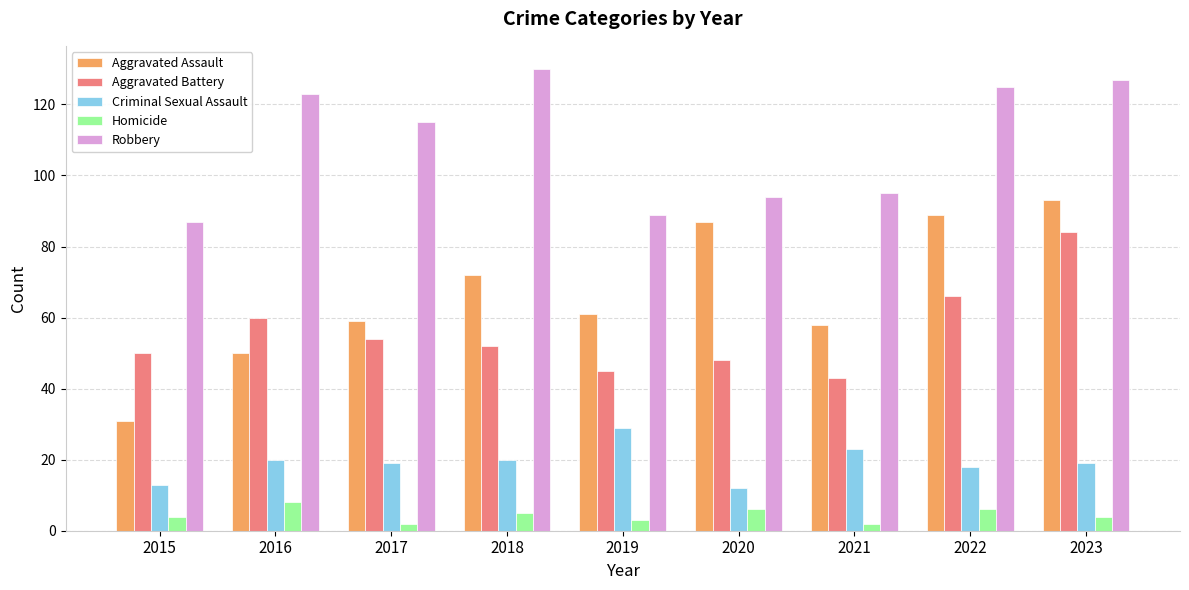

What is the difference between the highest and lowest values at 2016?

115